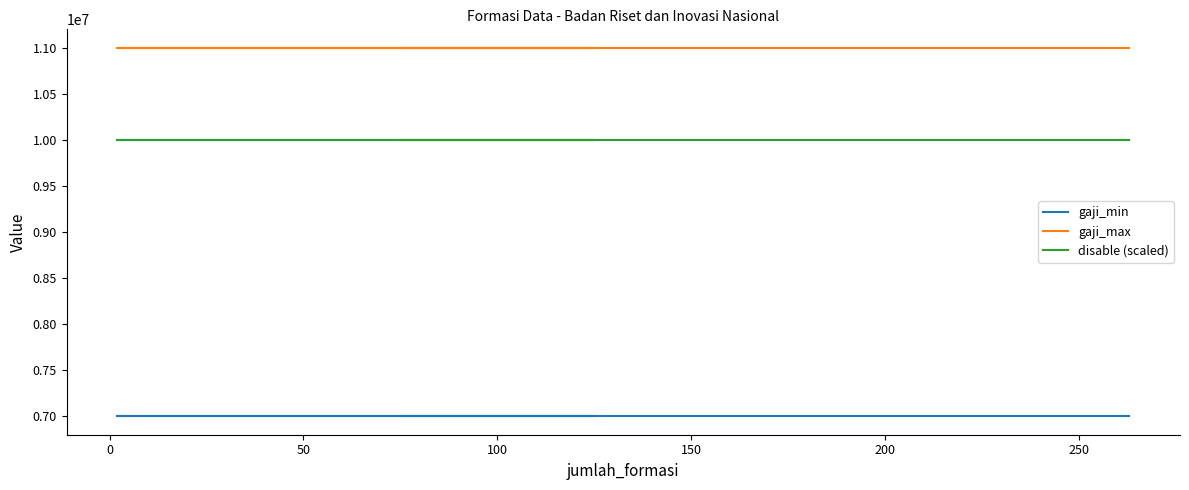

What is the value of the disable (scaled) point at the 5th from the left?

10000000